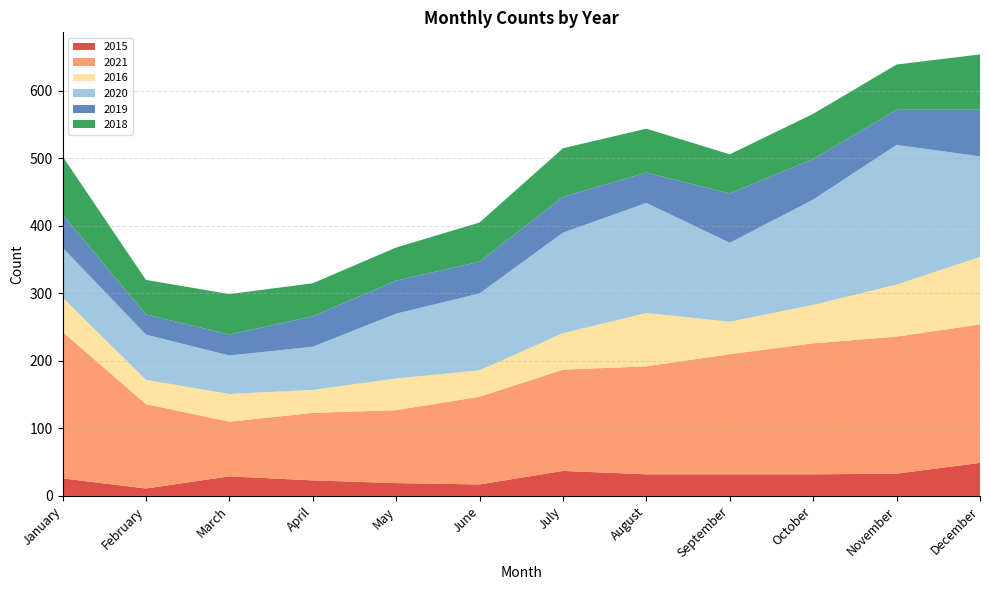

Reading left to right, list all the values displayed in this chart.

2015: January=26	February=11	March=29	April=23	May=19	June=17	July=37	August=32	September=32	October=32	November=33	December=49
2021: January=217	February=125	March=81	April=100	May=108	June=130	July=150	August=160	September=178	October=194	November=203	December=205
2016: January=51	February=36	March=41	April=34	May=47	June=39	July=54	August=79	September=48	October=57	November=77	December=100
2020: January=74	February=67	March=57	April=64	May=96	June=114	July=149	August=163	September=117	October=156	November=207	December=149
2019: January=49	February=30	March=31	April=45	May=49	June=47	July=53	August=45	September=73	October=60	November=52	December=69
2018: January=86	February=51	March=60	April=49	May=49	June=58	July=72	August=65	September=58	October=67	November=67	December=82